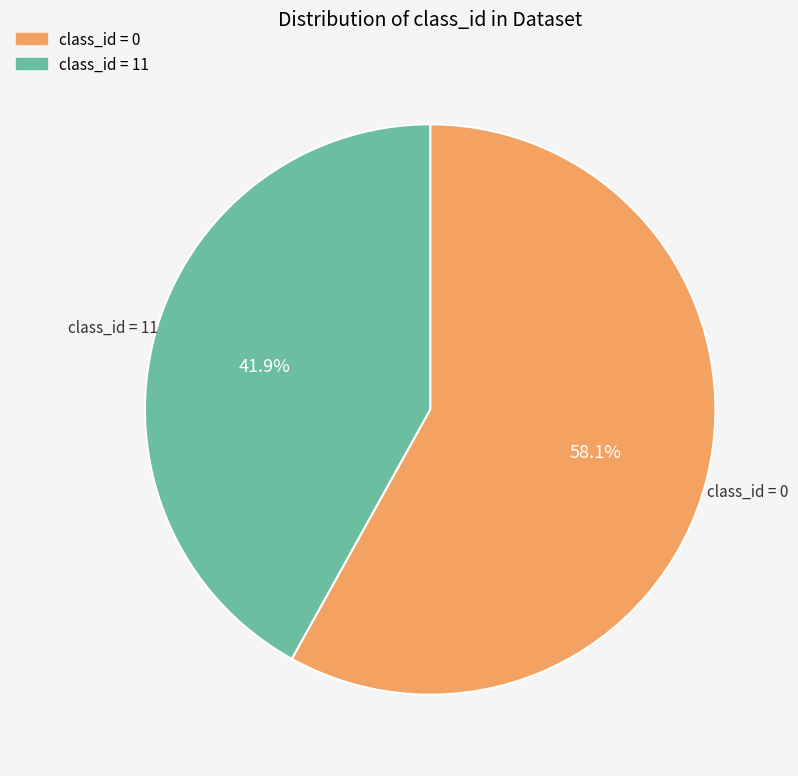

How many segments does this pie chart have?

2